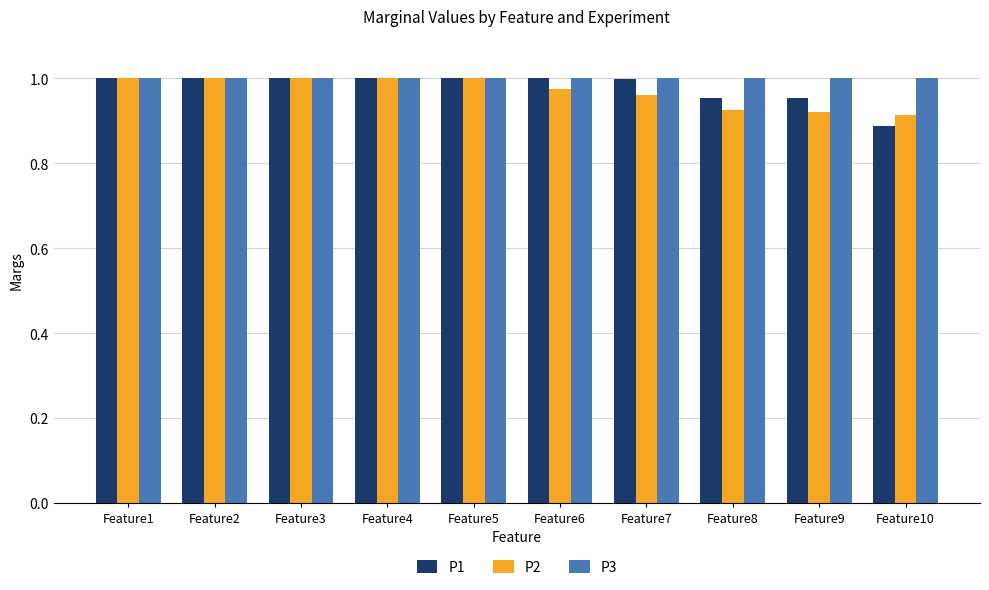

At which category does the chart reach its minimum across all series?

Feature10